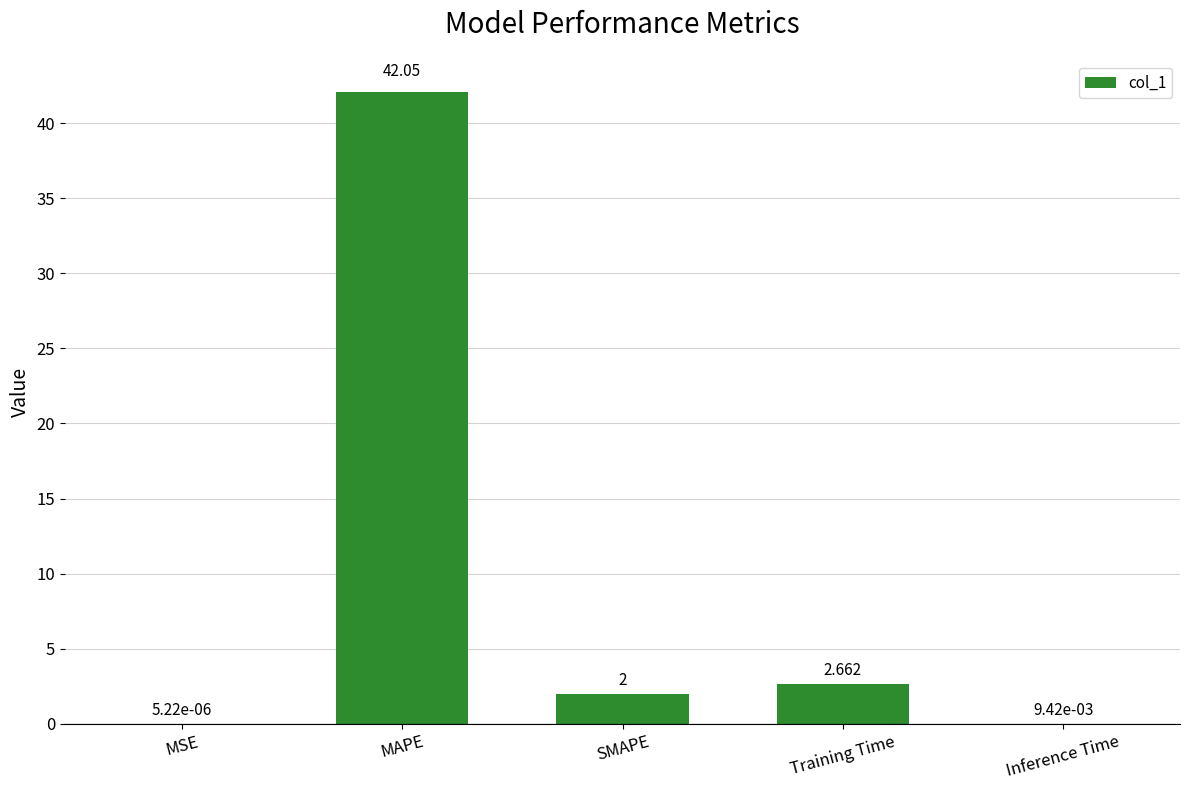

How many data points does each series have?

5